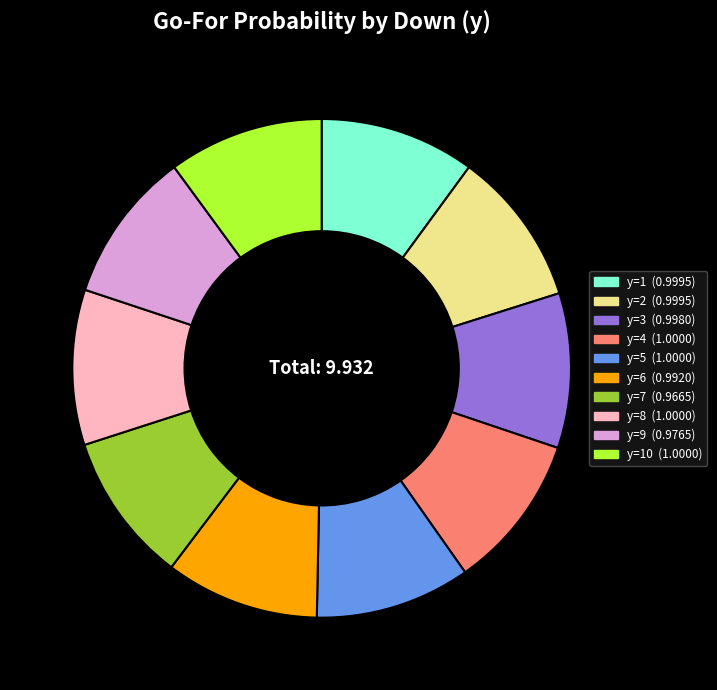

Is there any slice that represents more than half of the pie?

No